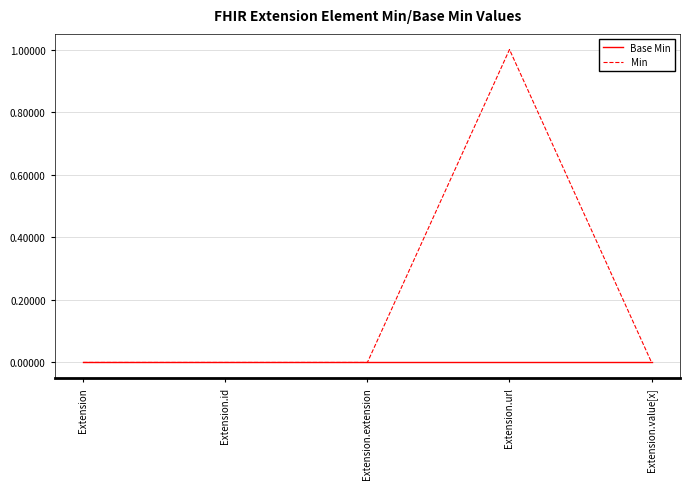

At which category is the sum across all series the highest?

Extension.url